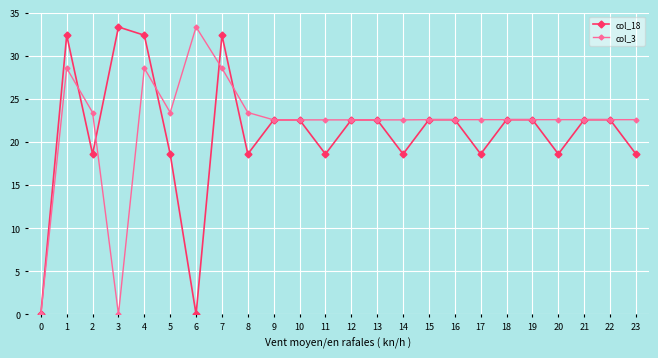

Is it true that col_18 equals 7.0 at 13?

False